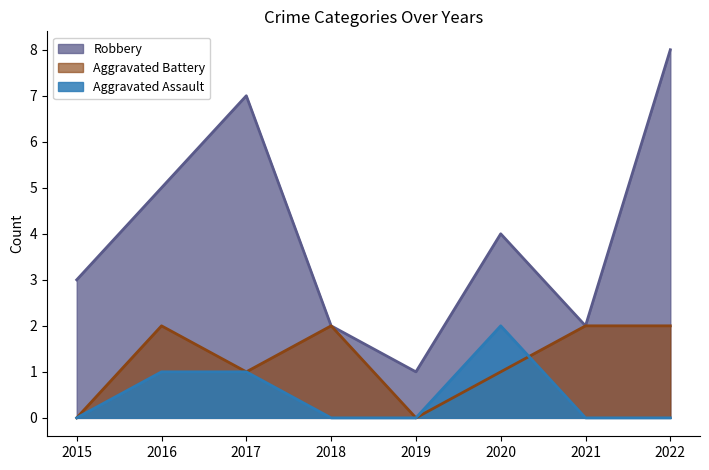

How many interior local peaks does the Aggravated Assault series have?

1